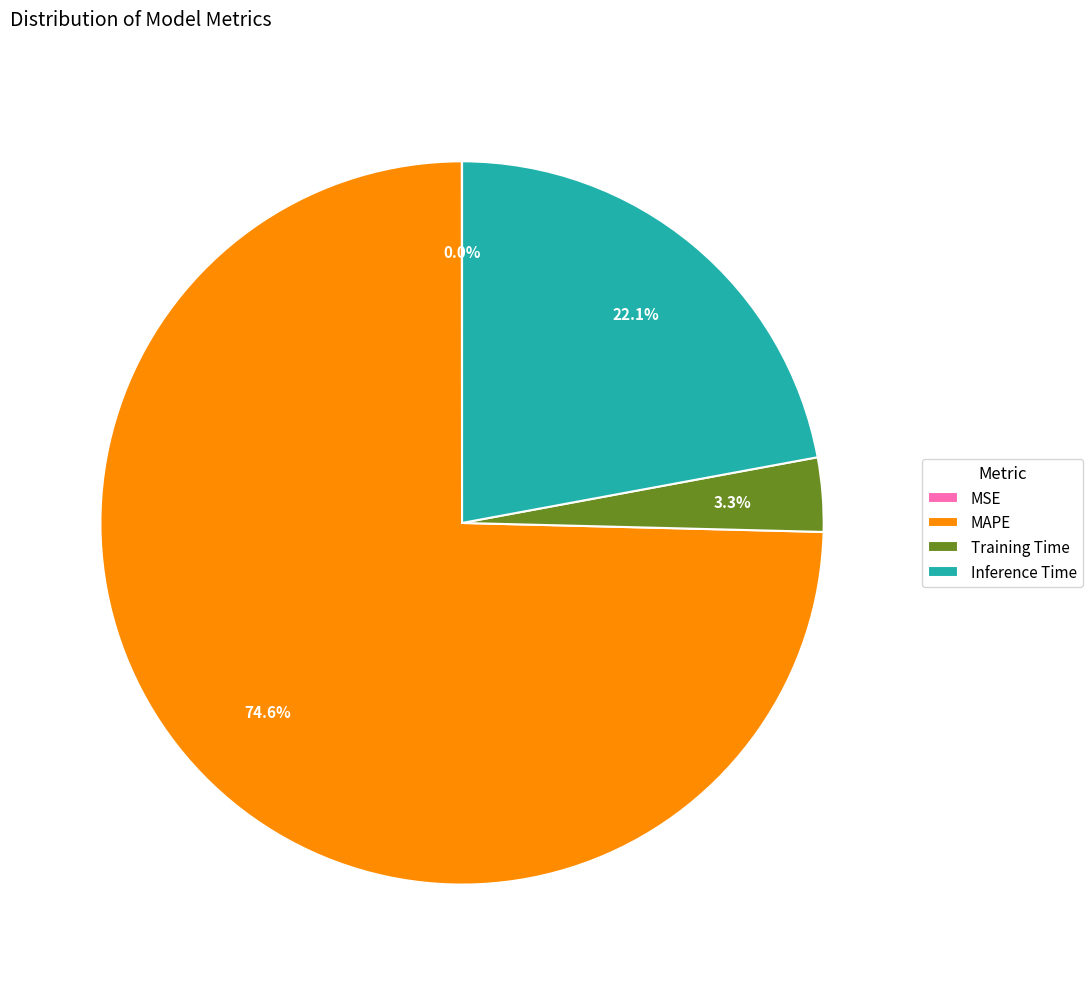

What percentage is the Training Time slice, to the nearest percent?

3%